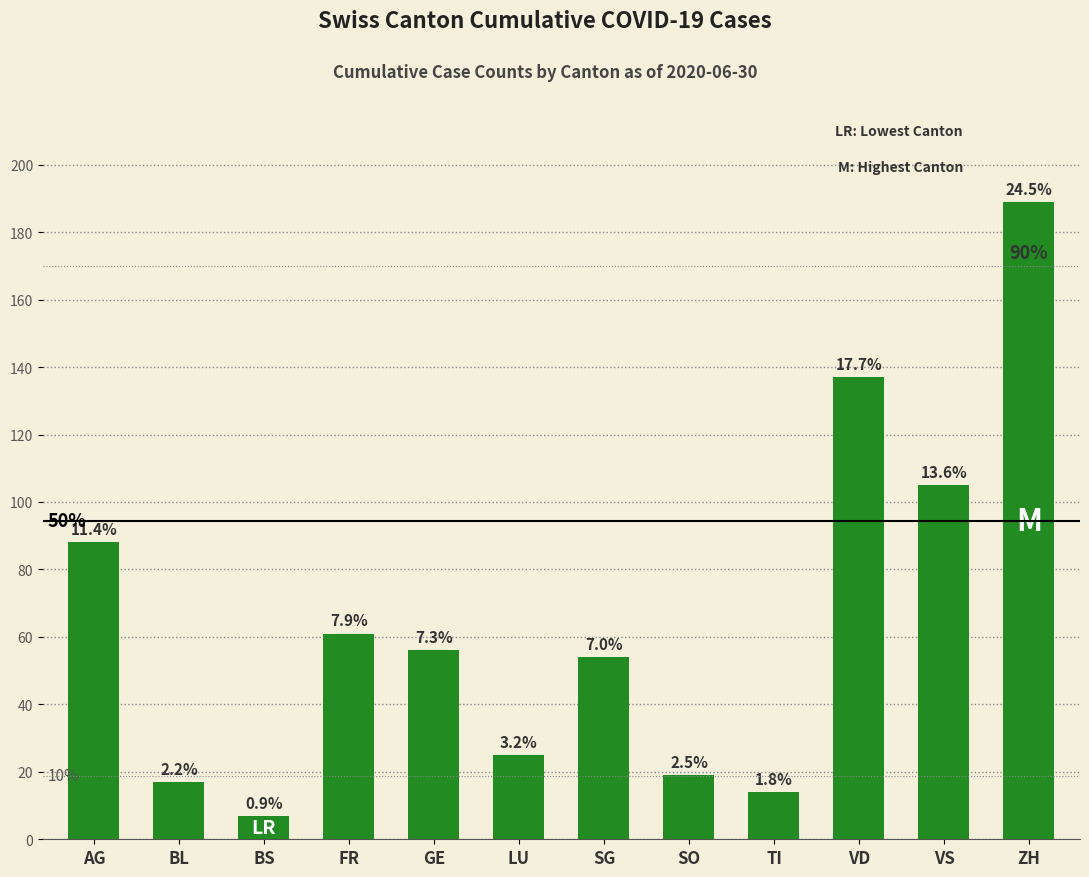

Does the chart contain any negative values?

No